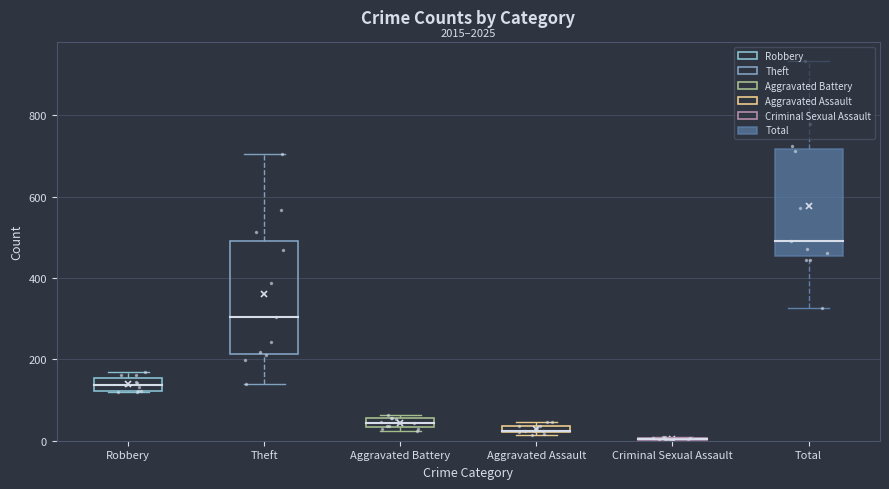

How many data points in Total are above 491?

5